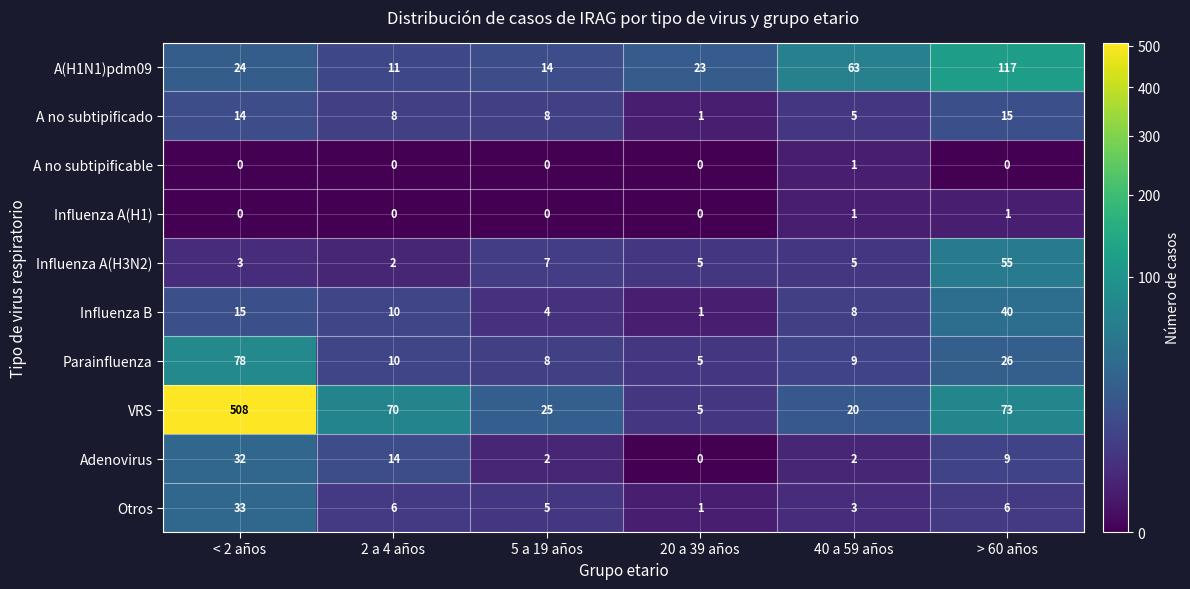

Rank the series at > 60 años from highest to lowest value.

A(H1N1)pdm09, VRS, Influenza A(H3N2), Influenza B, Parainfluenza, A no subtipificado, Adenovirus, Otros, Influenza A(H1), A no subtipificable